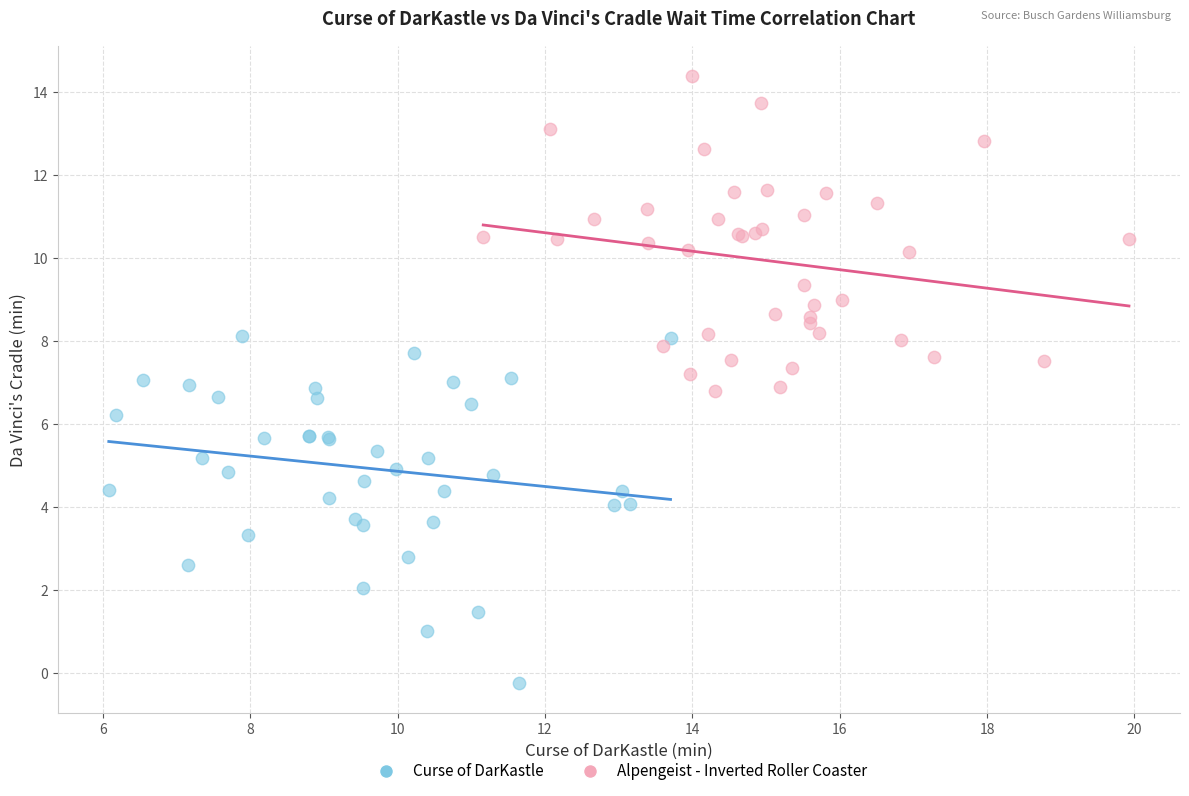

Which series has the widest spread of Y values?

Curse of DarKastle